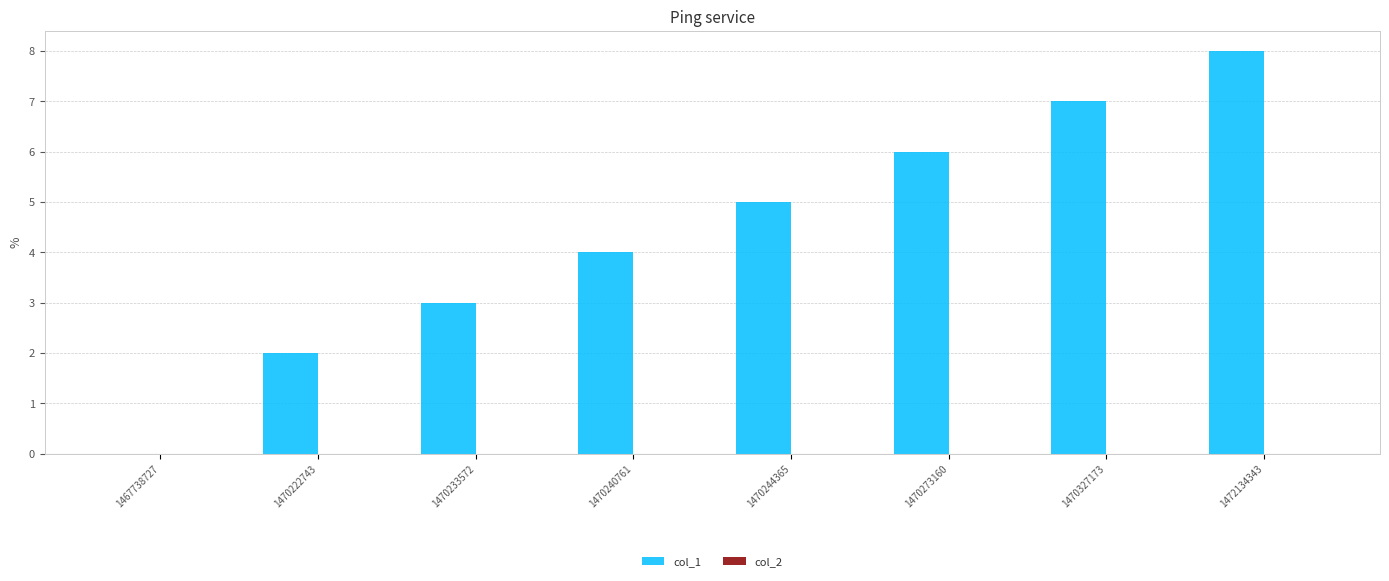

Reading right to left, what are all the values shown in this chart?

1472134343=8	1470327173=7	1470273160=6	1470244365=5	1470240761=4	1470233572=3	1470222743=2	1467738727=0